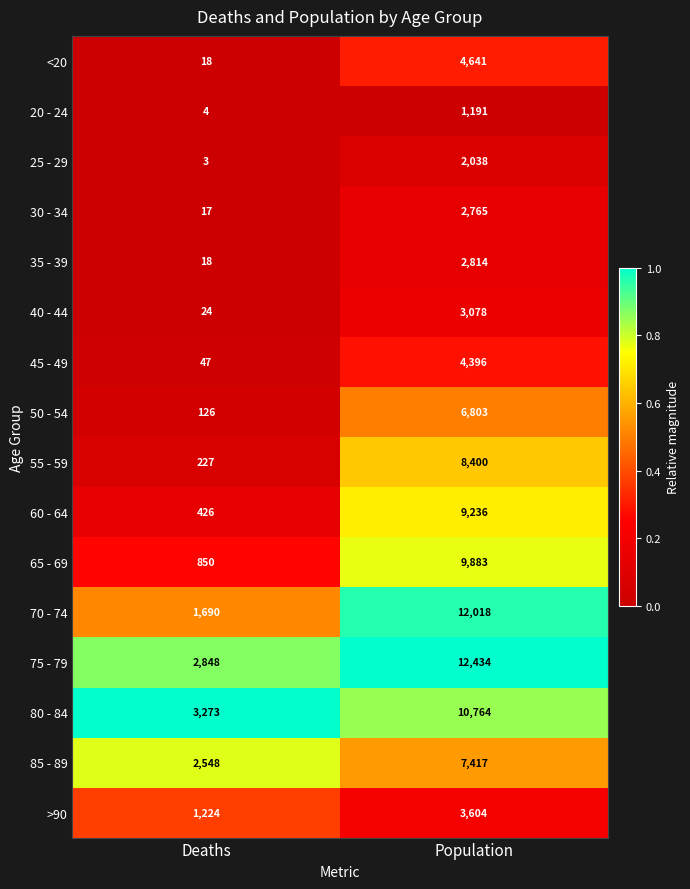

How many data points does each series have?

2